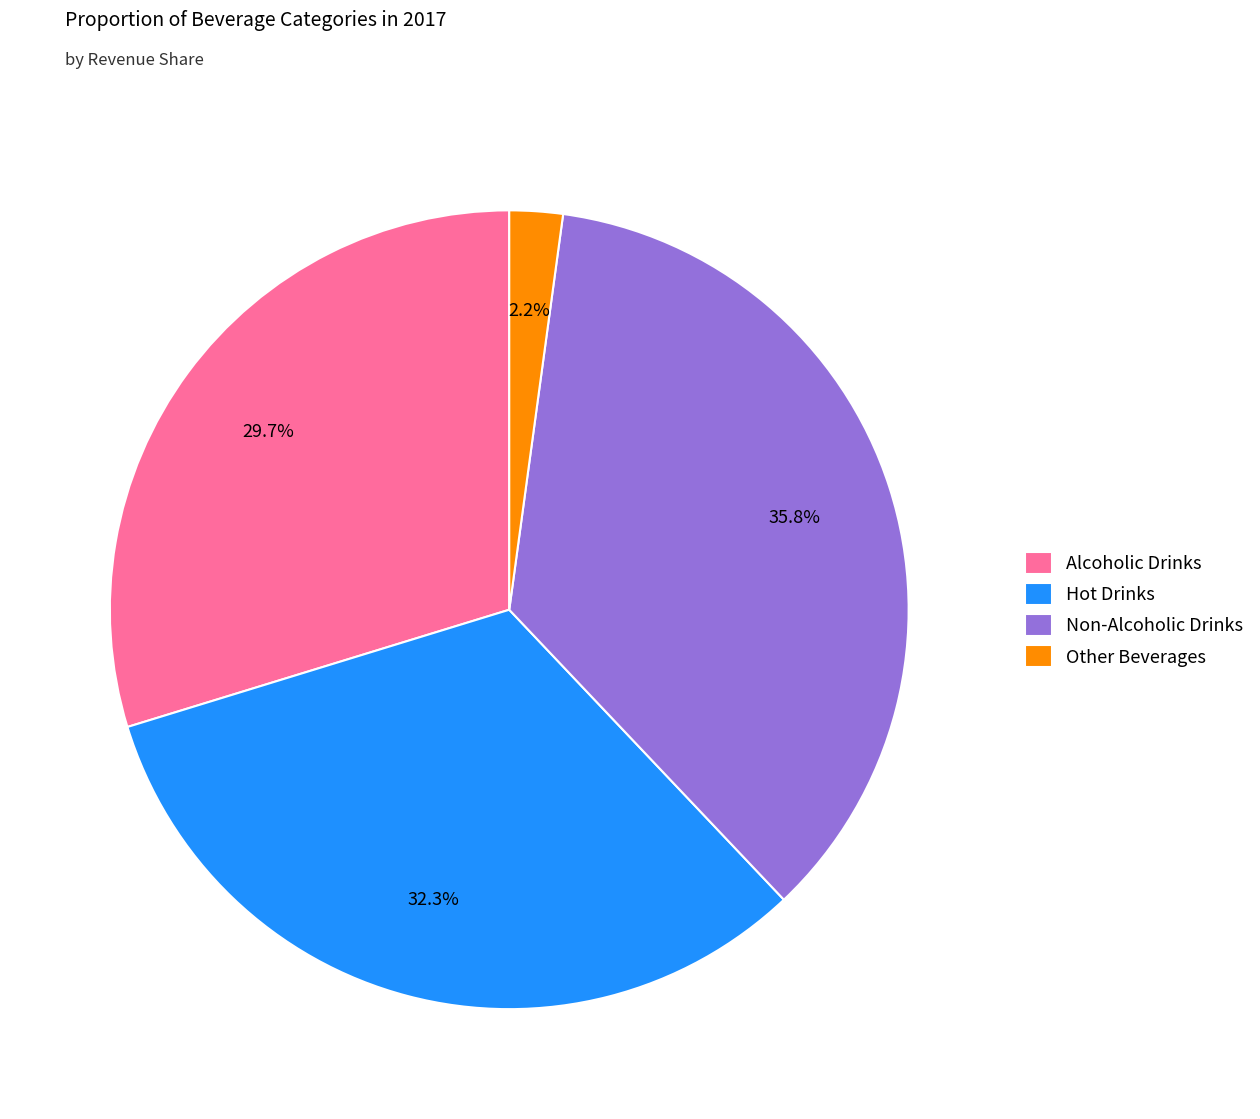

To the nearest percent, what is the difference between the Non-Alcoholic Drinks and Other Beverages slice percentages?

34%